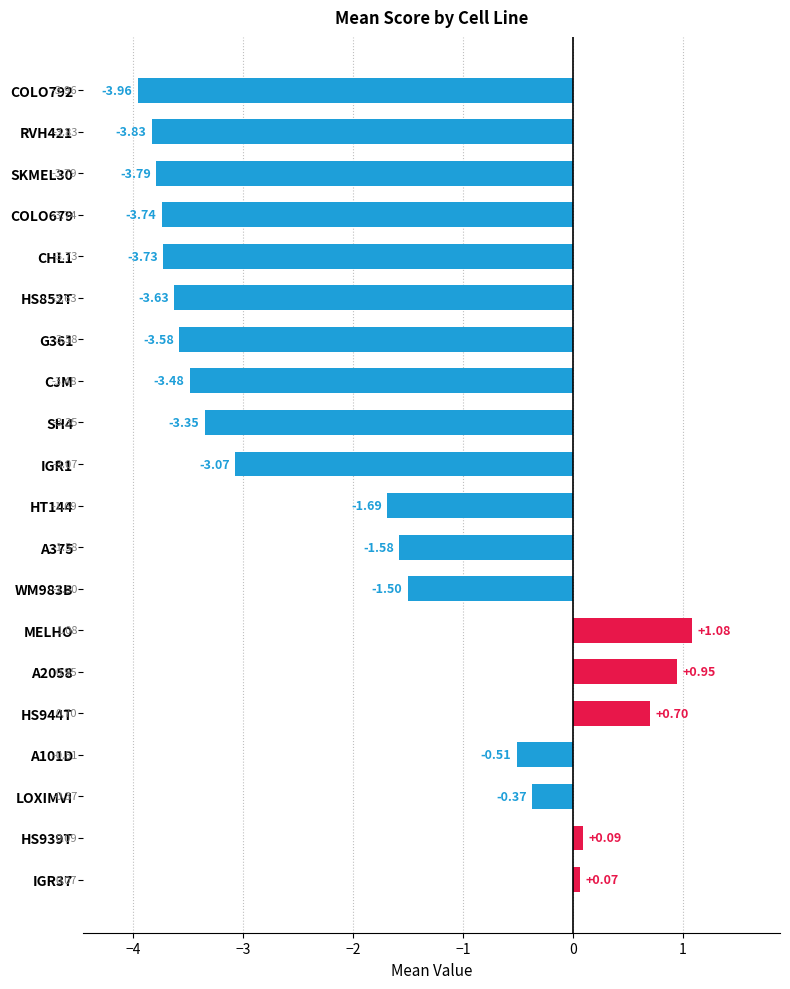

Between G361 and IGR37, which is larger?

IGR37